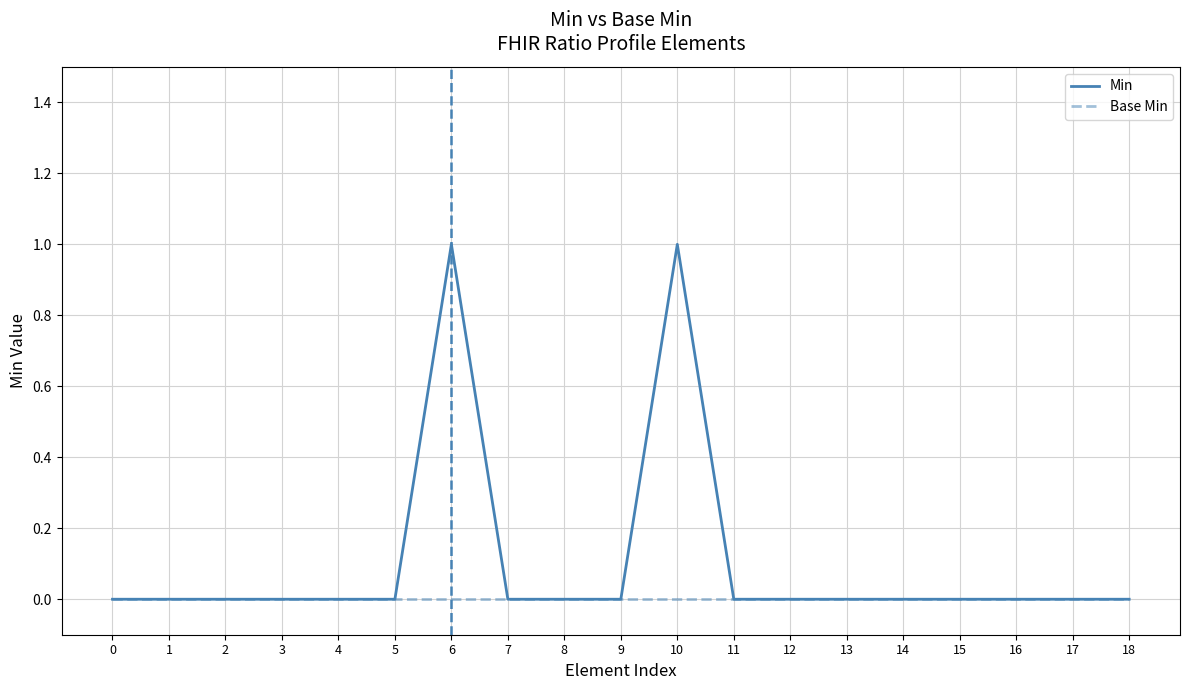

Is it true that Base Min equals 0 at 7?

True